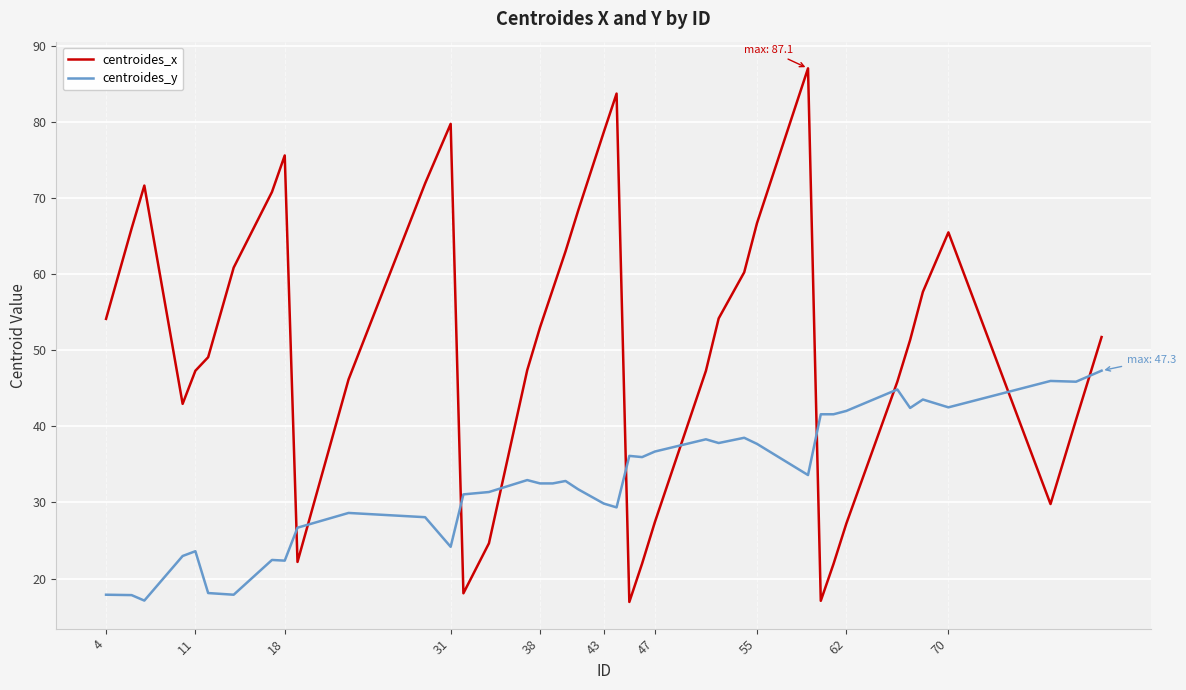

True or false: centroides_y and centroides_x intersect in this chart.

True